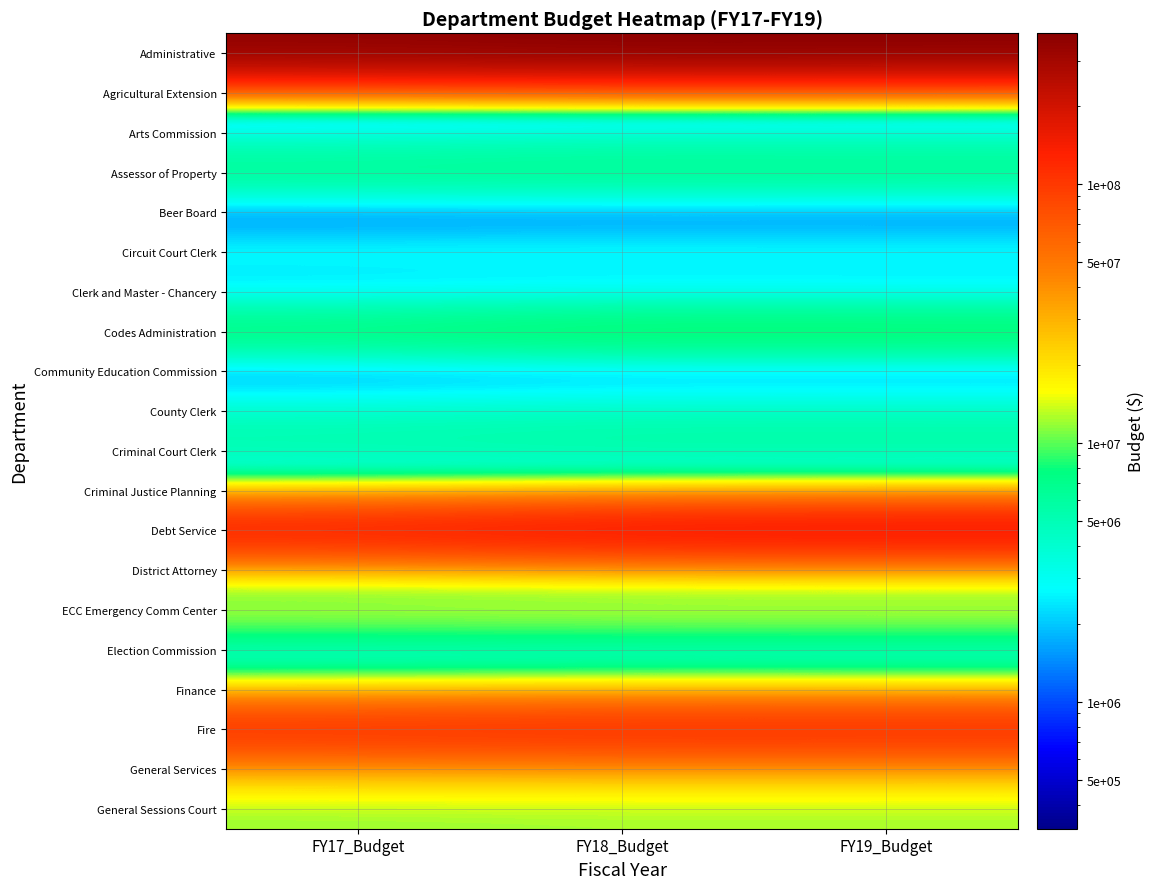

At FY17_Budget, list the series in order from largest to smallest.

Administrative, Debt Service, Fire, General Services, ECC Emergency Comm Center, General Sessions Court, Codes Administration, Finance, Assessor of Property, District Attorney, Criminal Court Clerk, County Clerk, Circuit Court Clerk, Arts Commission, Election Commission, Clerk and Master - Chancery, Criminal Justice Planning, Community Education Commission, Beer Board, Agricultural Extension